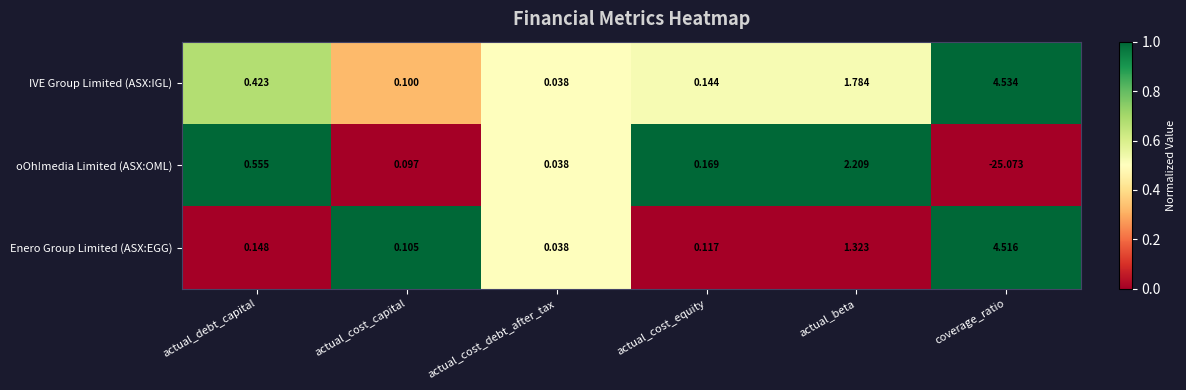

Where does the oOh!media Limited (ASX:OML) series first go above 0?

actual_debt_capital